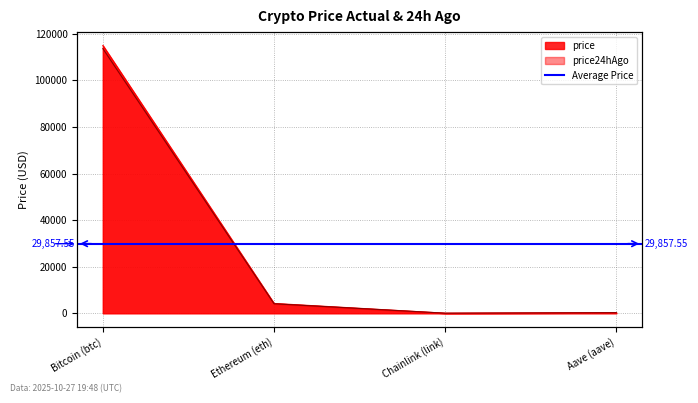

In price, how many points are lower than both neighbors (excluding endpoints)?

1